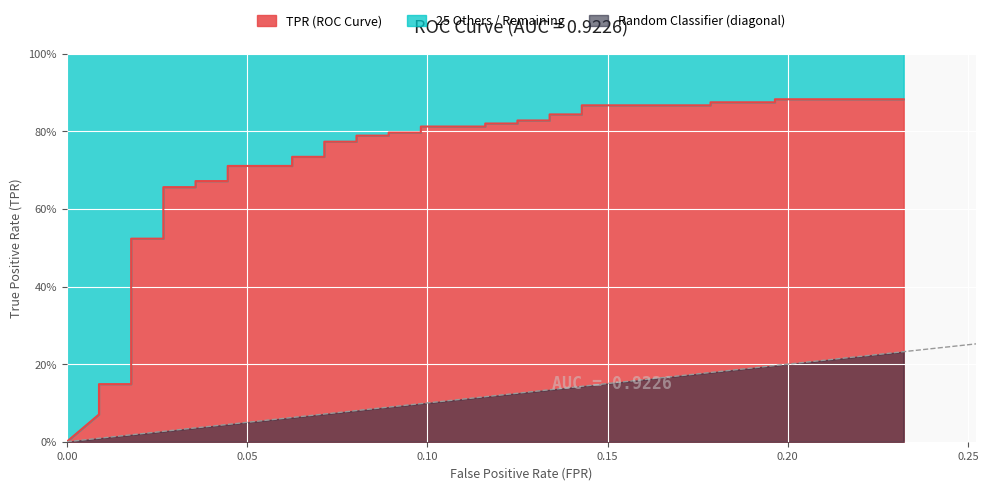

Where is the data nearest to the value 0?

fpr